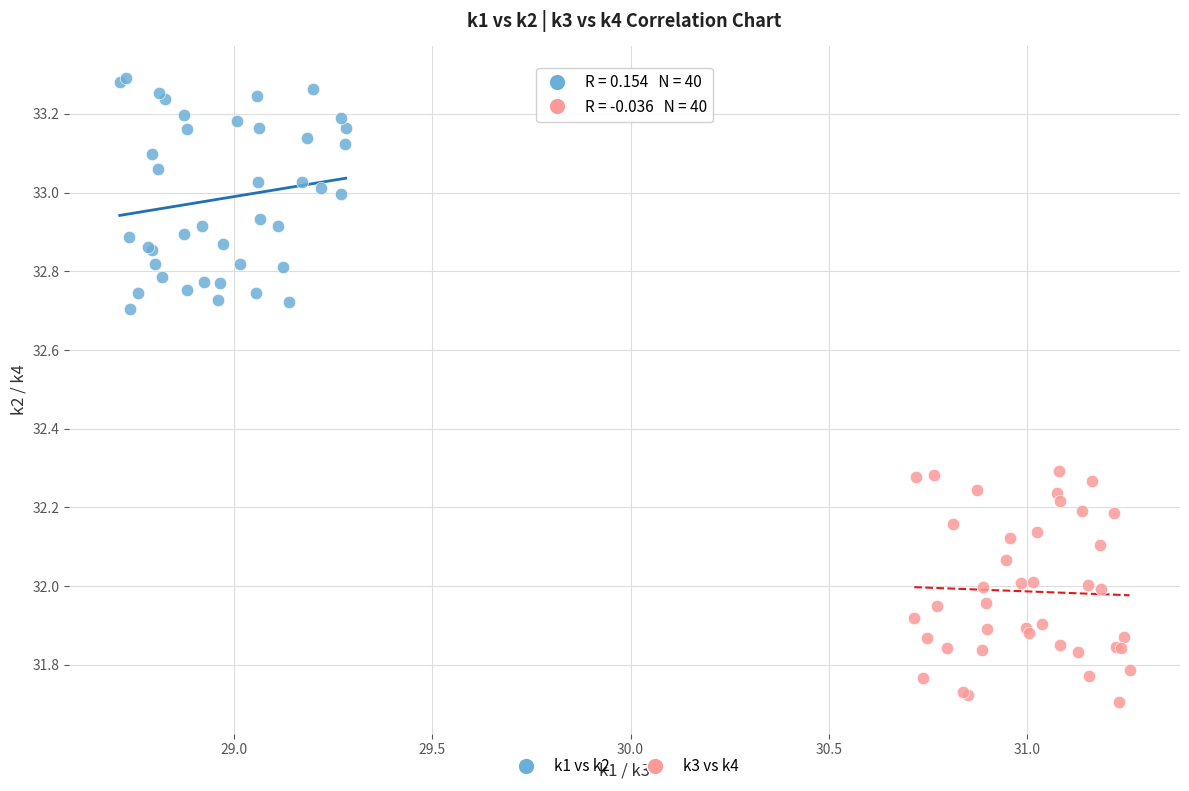

Which series reaches the minimum Y coordinate?

k3 vs k4